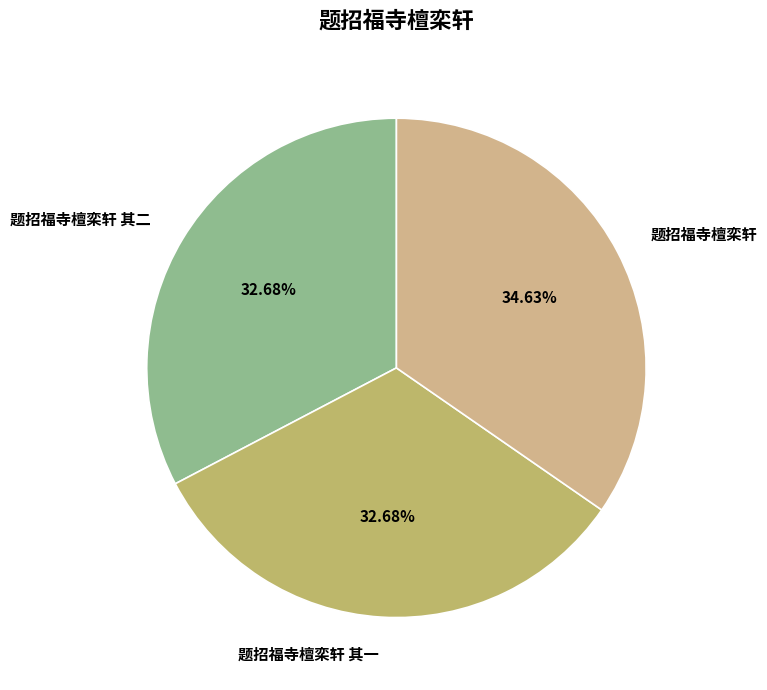

What is the total percentage of 题招福寺檀栾轩 其二 and 题招福寺檀栾轩 其一?

65.4%